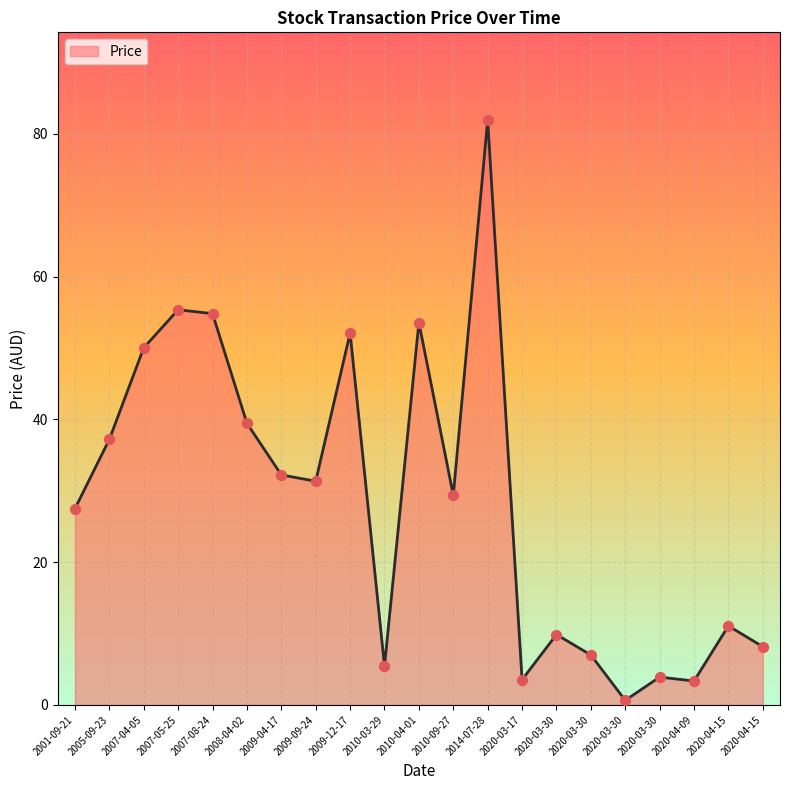

Does the chart have visible grid lines?

Yes